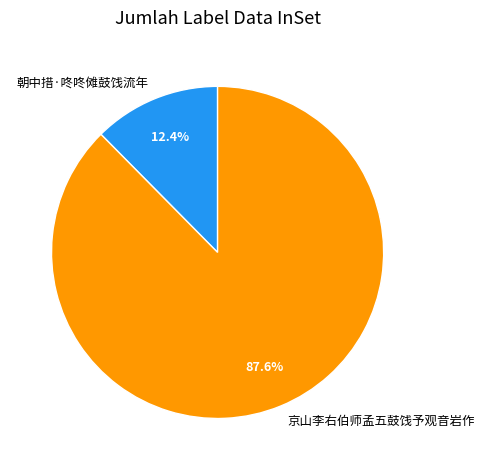

What is the smallest slice in the pie chart?

朝中措·咚咚傩鼓饯流年